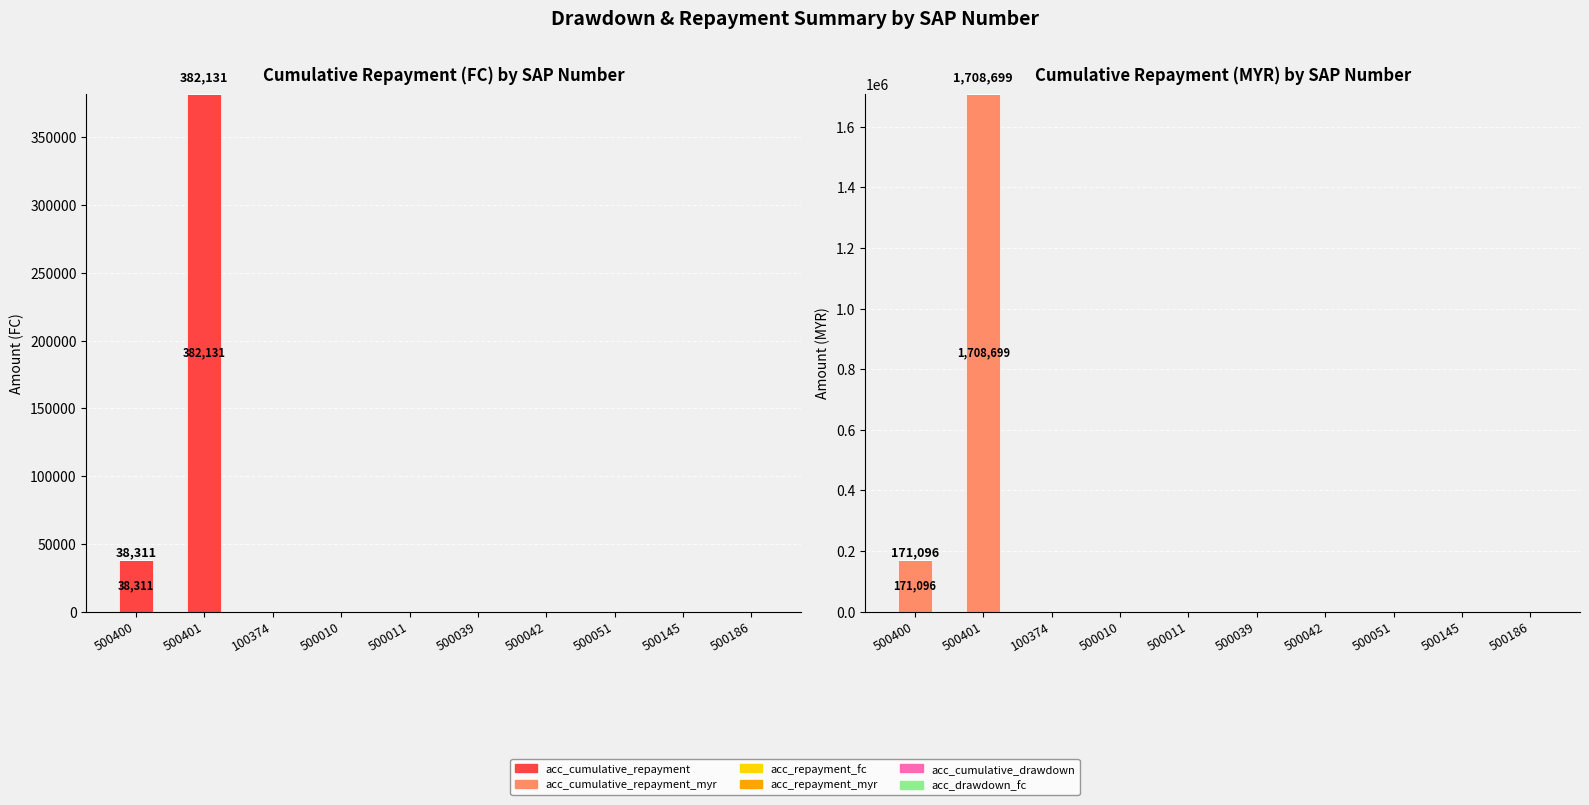

Which label corresponds to the largest value in the chart?

500401